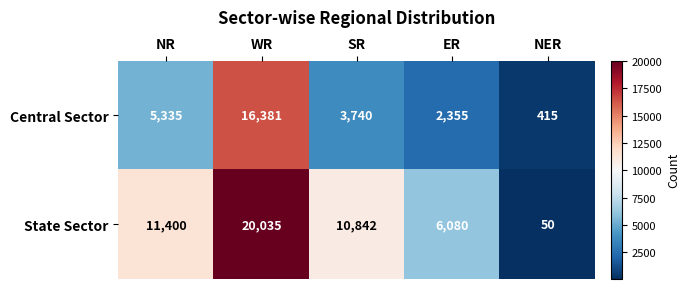

At which category is the sum across all series the highest?

WR